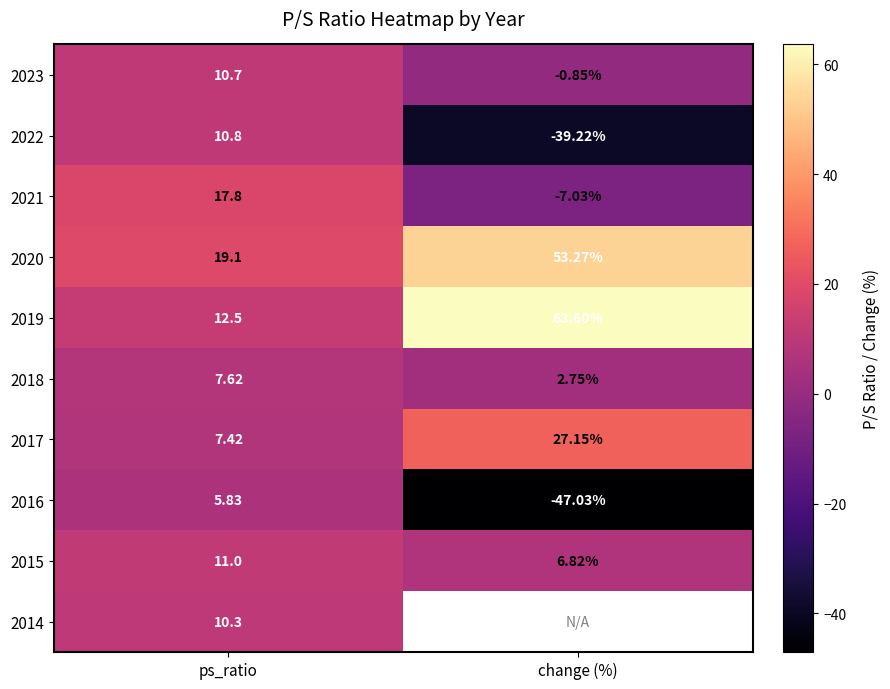

True or false: 2023 has a value of 7.5 at ps_ratio.

False